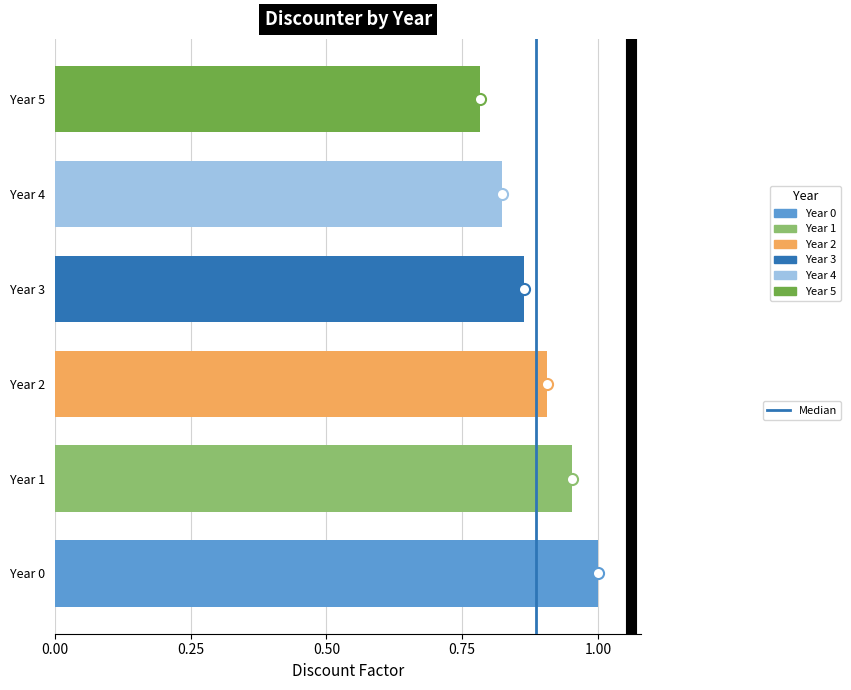

What is the difference between the second highest and minimum values?

0.2